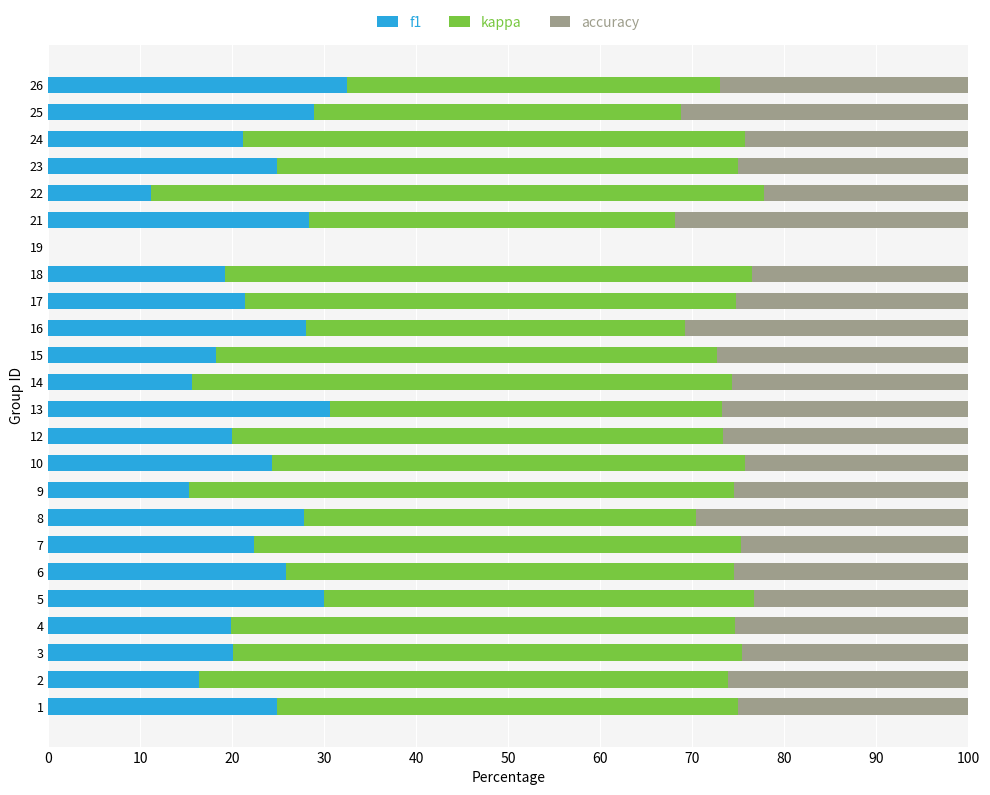

What is the highest value of the f1 series?

32.4